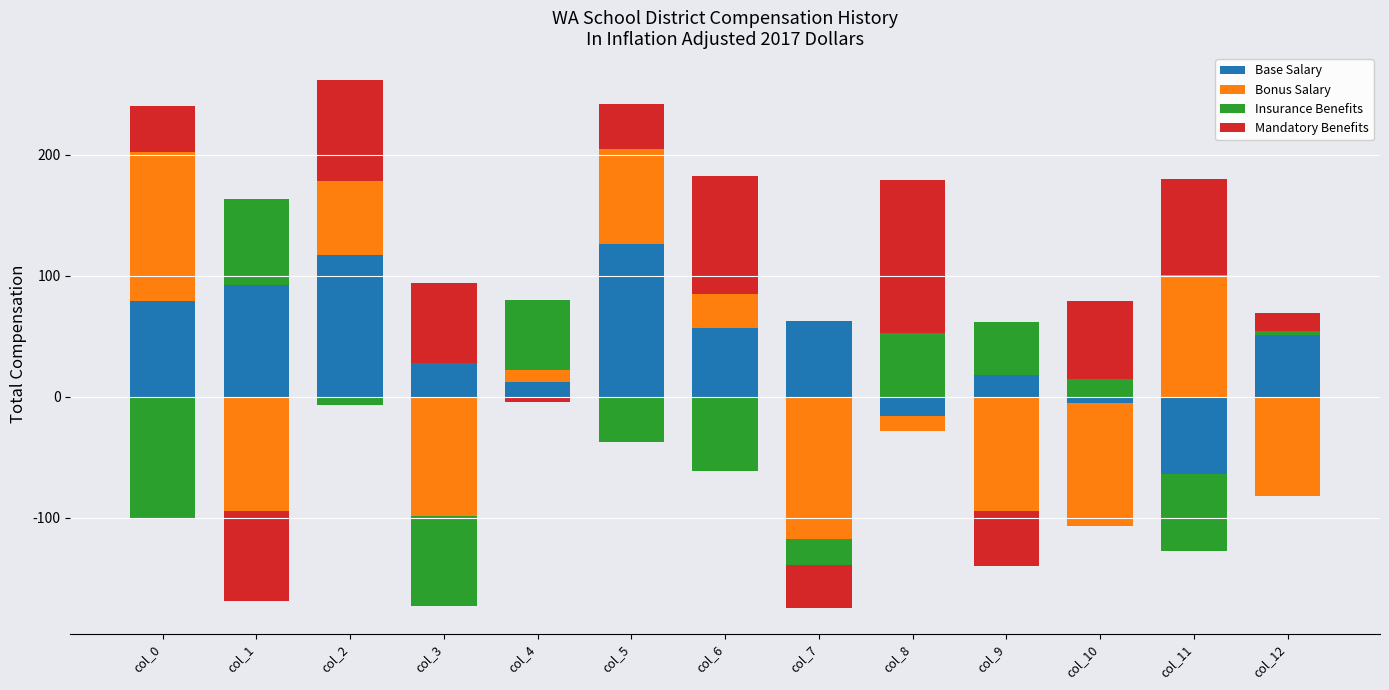

Is the value of Bonus Salary at col_4 greater than the value of Mandatory Benefits at col_11?

No